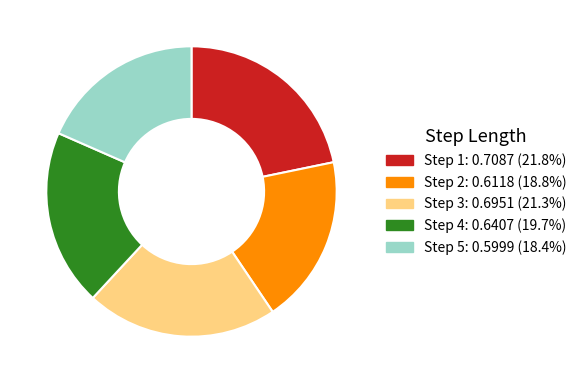

Is there a majority slice in this chart?

No